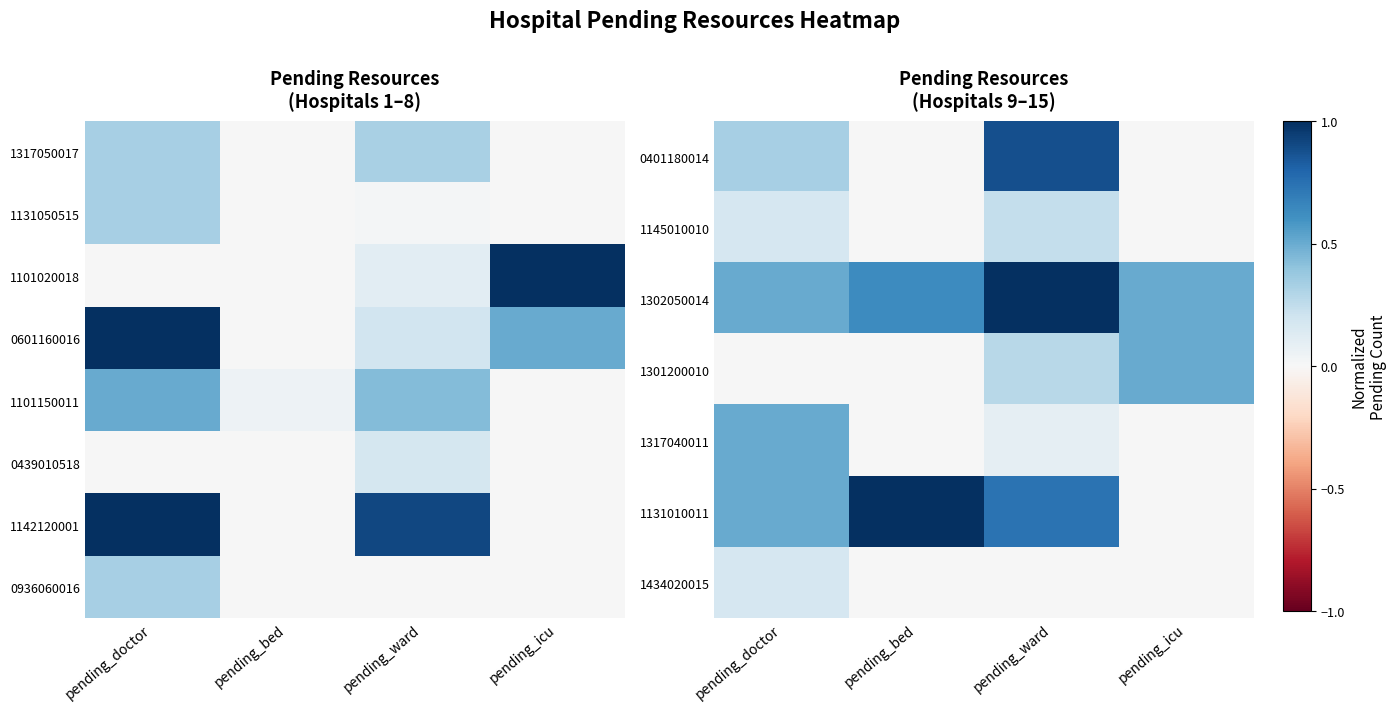

How many 1145010010 values are between 0 and 1?

4